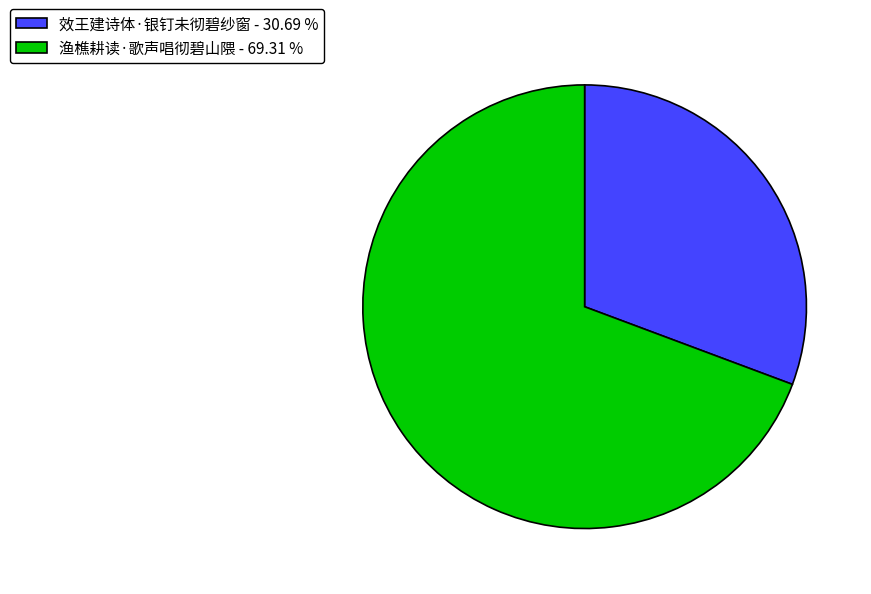

Approximately how many times larger is the value at 渔樵耕读·歌声唱彻碧山隈 - 69.31 % compared to 效王建诗体·银钉未彻碧纱窗 - 30.69 %?

2.3